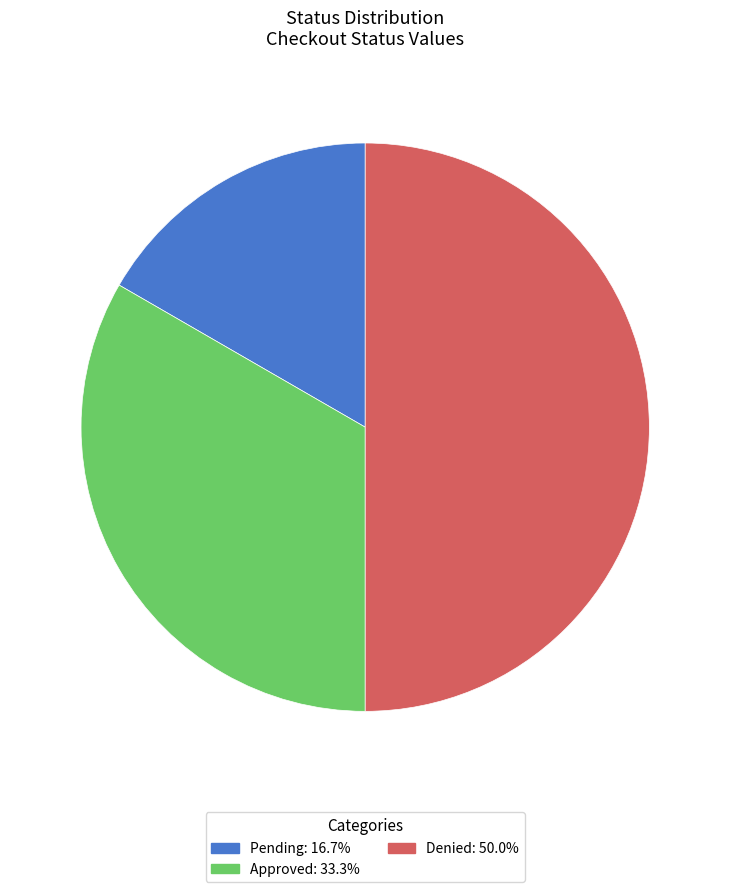

Rank the categories by value from highest to lowest.

Denied, Approved, Pending